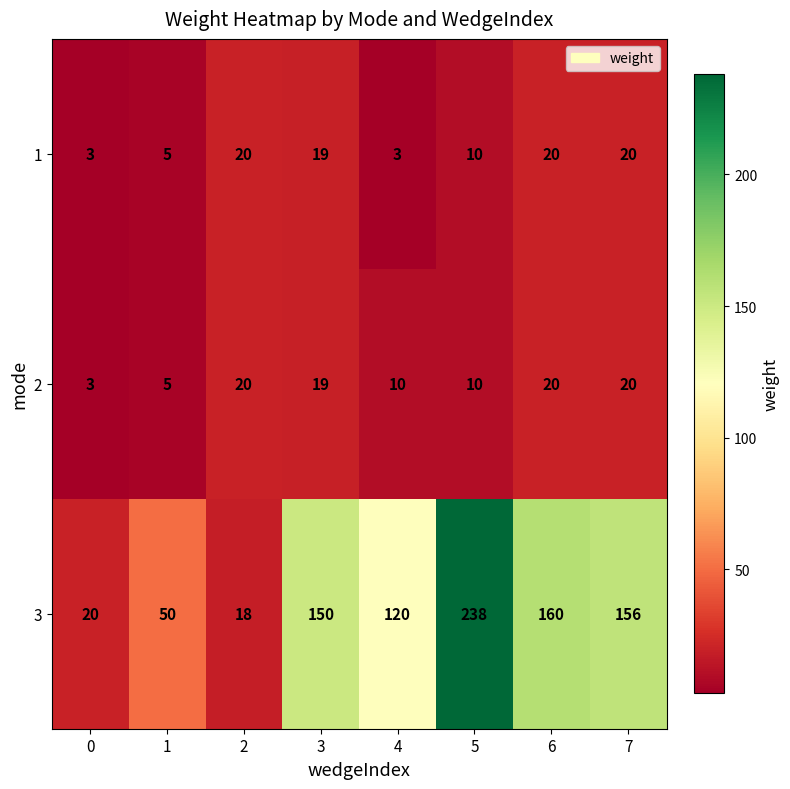

How many data points does each series have?

8